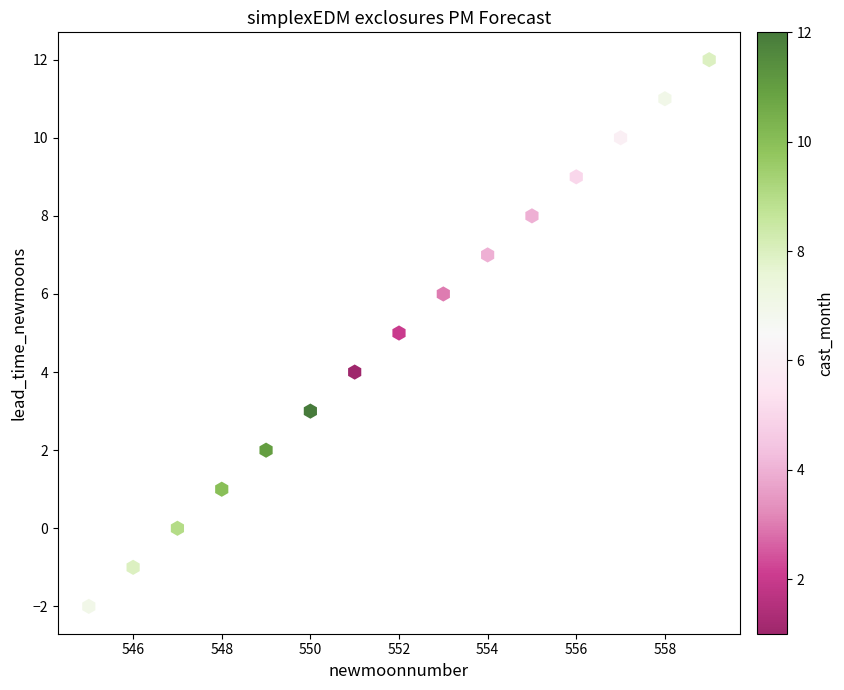

What is the range of Y values (max minus min)?

14